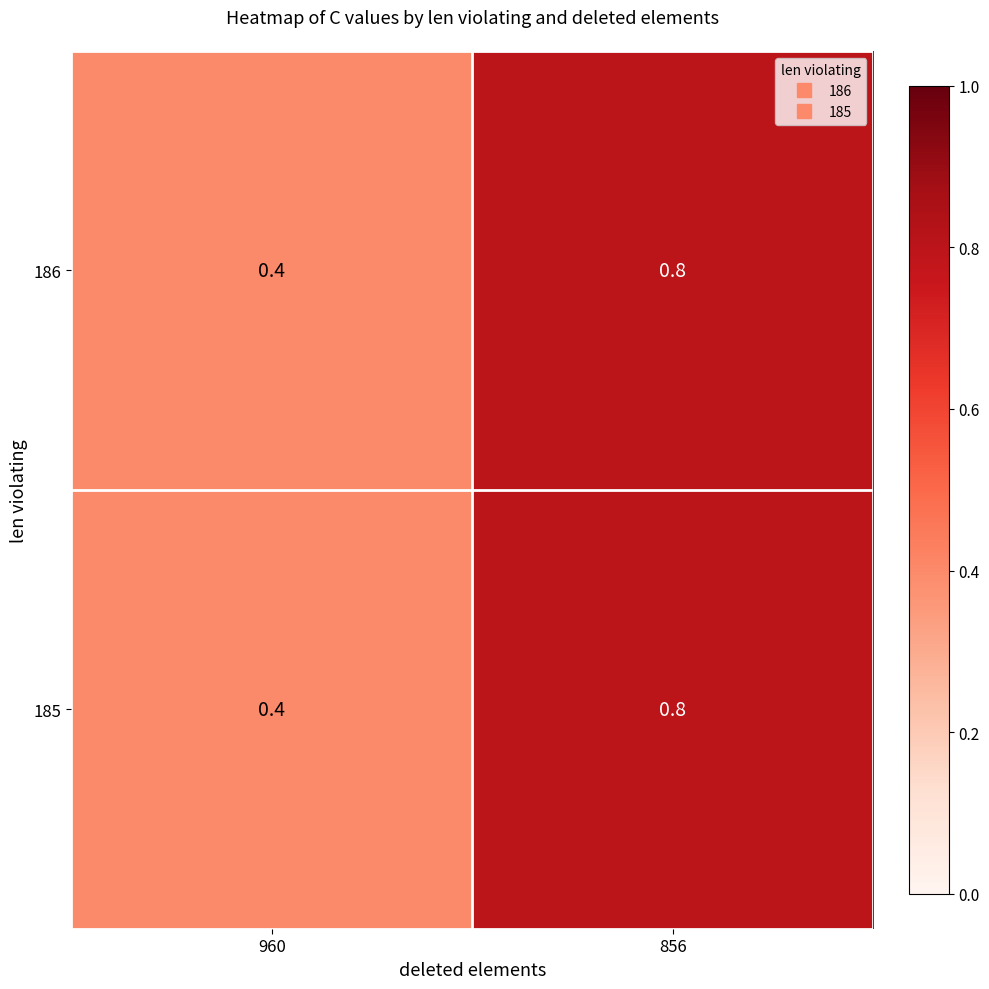

The value of 186 at 960 is 0.4. True or false?

True